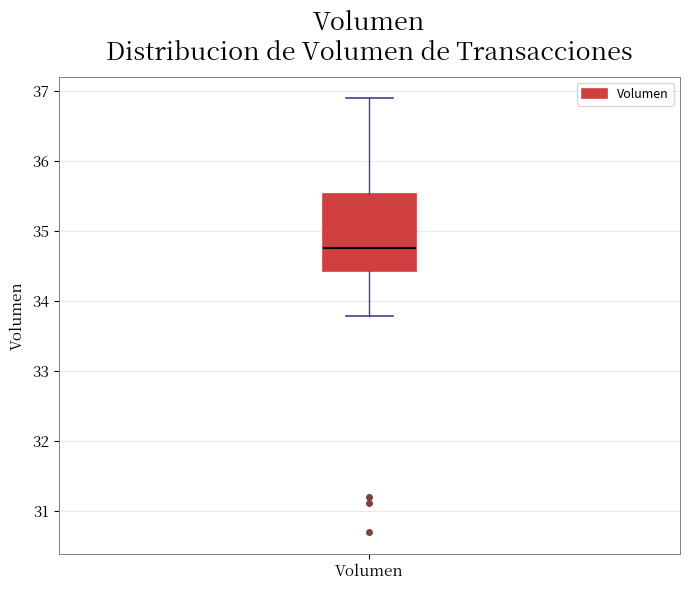

Transcribe this box plot: give where the median line is, the range the box spans, and where the two whiskers end, as read against the y-axis. The values are not printed on the chart, so give them approximately, as read against the axis.

median 34.8, box 34.4 to 35.5, whiskers 33.8 to 36.9